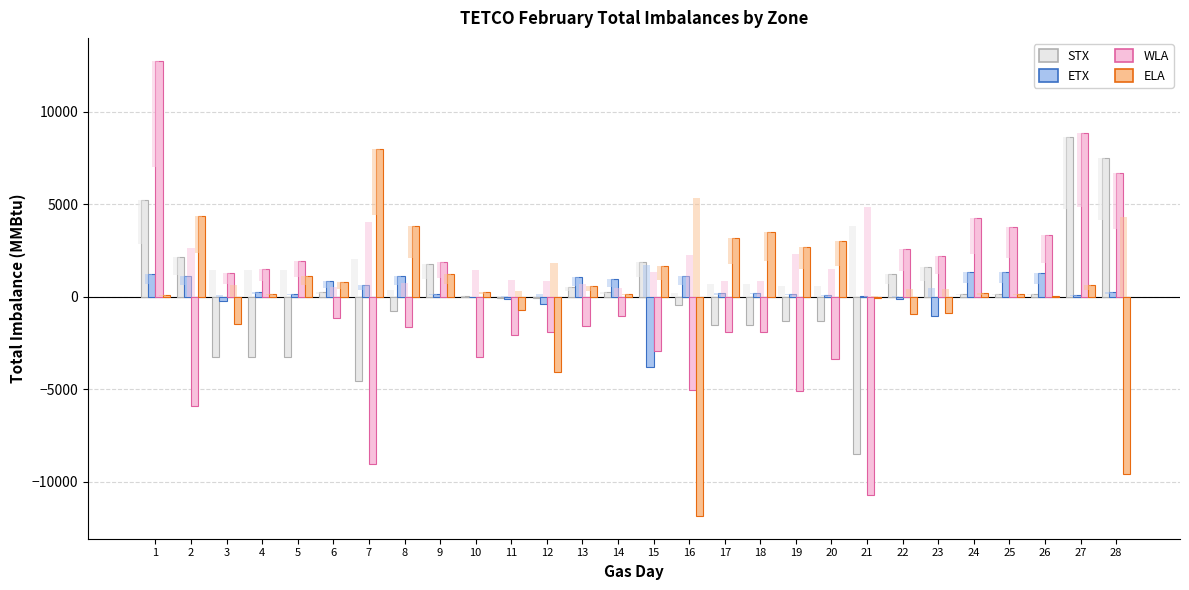

The value of ELA at 24 is 358. True or false?

False